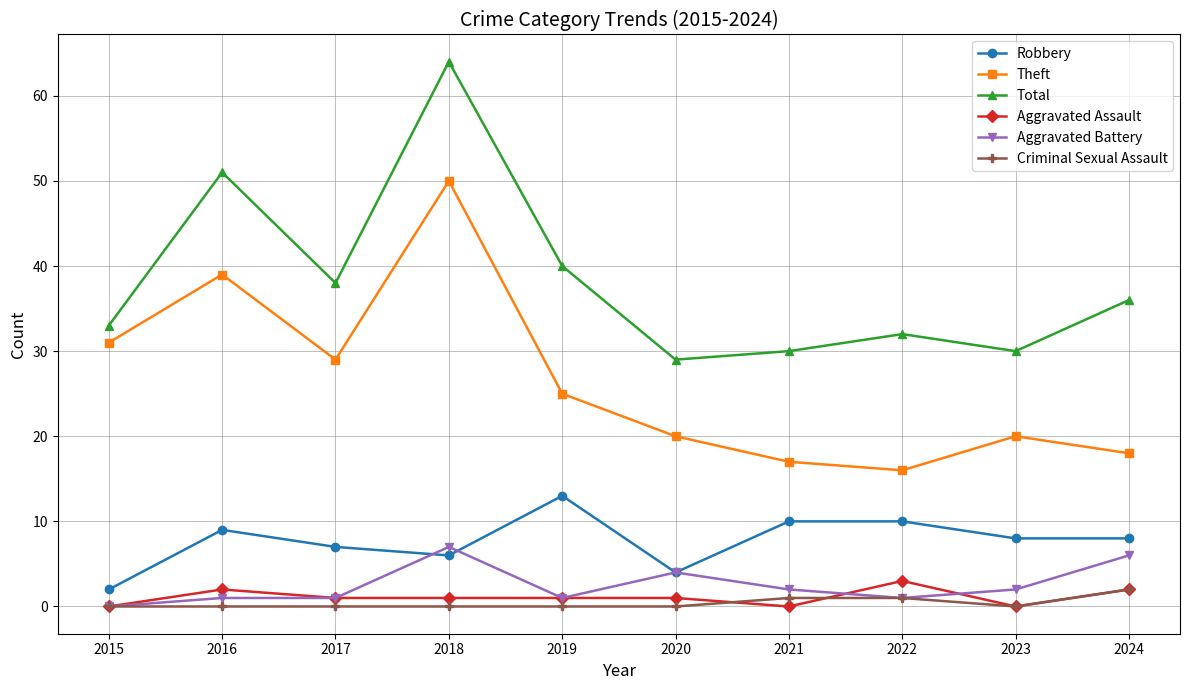

Is it true that Theft equals 29 at 2017?

True